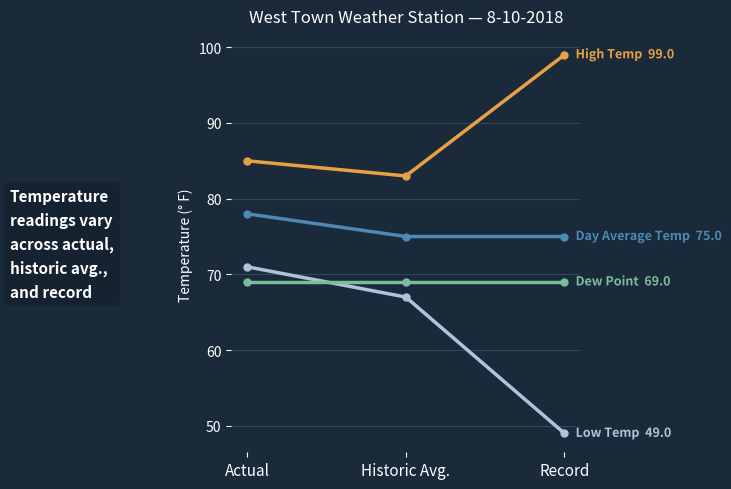

Count the number of categories in the chart.

3